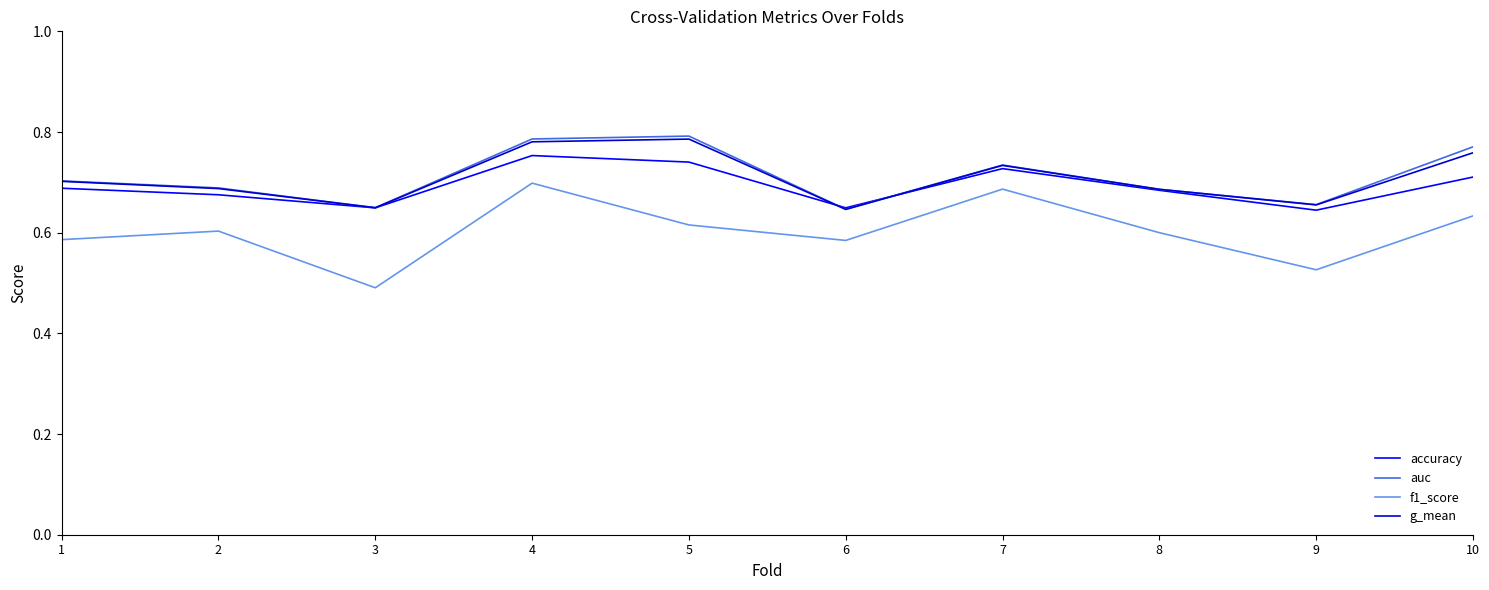

Where is f1_score nearest to the value 0?

3